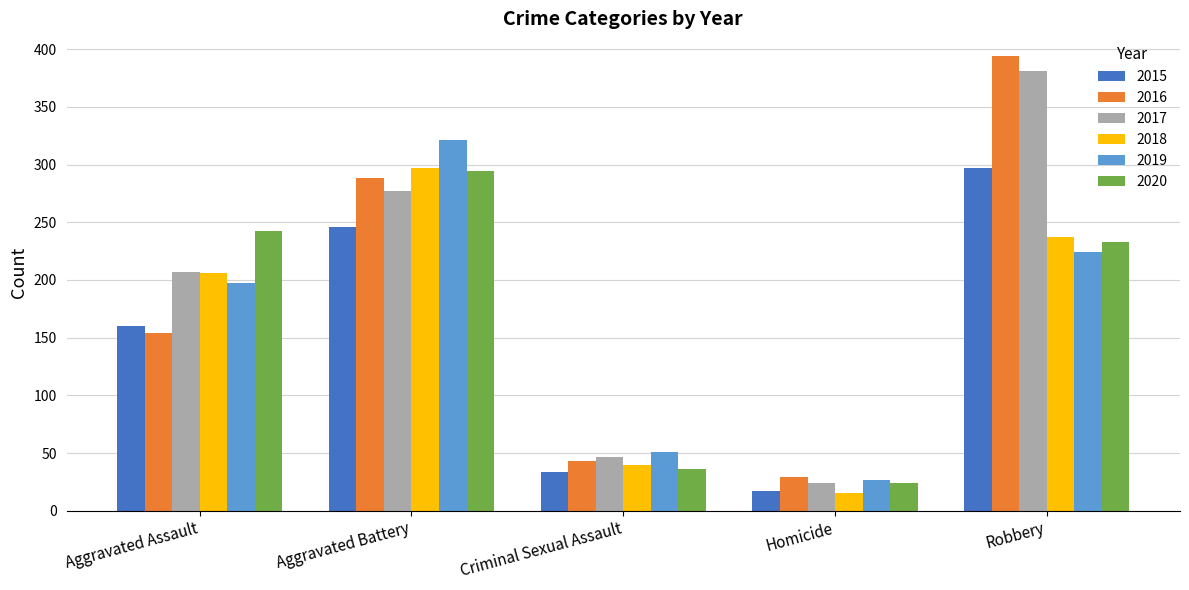

Reading left to right, list all the values displayed in this chart.

2015: Aggravated Assault=160	Aggravated Battery=246	Criminal Sexual Assault=34	Homicide=17	Robbery=297
2016: Aggravated Assault=154	Aggravated Battery=288	Criminal Sexual Assault=43	Homicide=29	Robbery=394
2017: Aggravated Assault=207	Aggravated Battery=277	Criminal Sexual Assault=47	Homicide=24	Robbery=381
2018: Aggravated Assault=206	Aggravated Battery=297	Criminal Sexual Assault=40	Homicide=15	Robbery=237
2019: Aggravated Assault=197	Aggravated Battery=321	Criminal Sexual Assault=51	Homicide=27	Robbery=224
2020: Aggravated Assault=242	Aggravated Battery=294	Criminal Sexual Assault=36	Homicide=24	Robbery=233